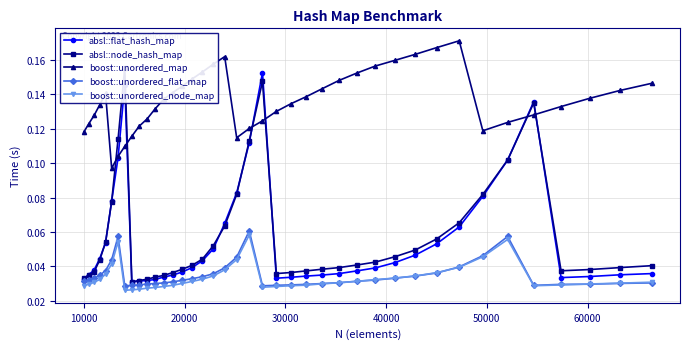

What is the highest value of the boost::unordered_flat_map series?

0.1